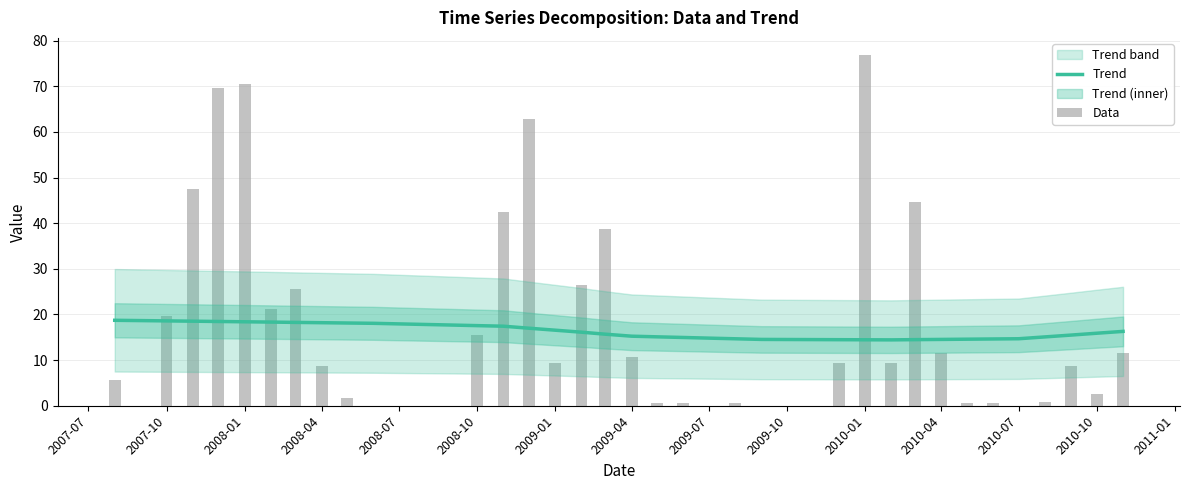

What is the sum of all values?

653.5